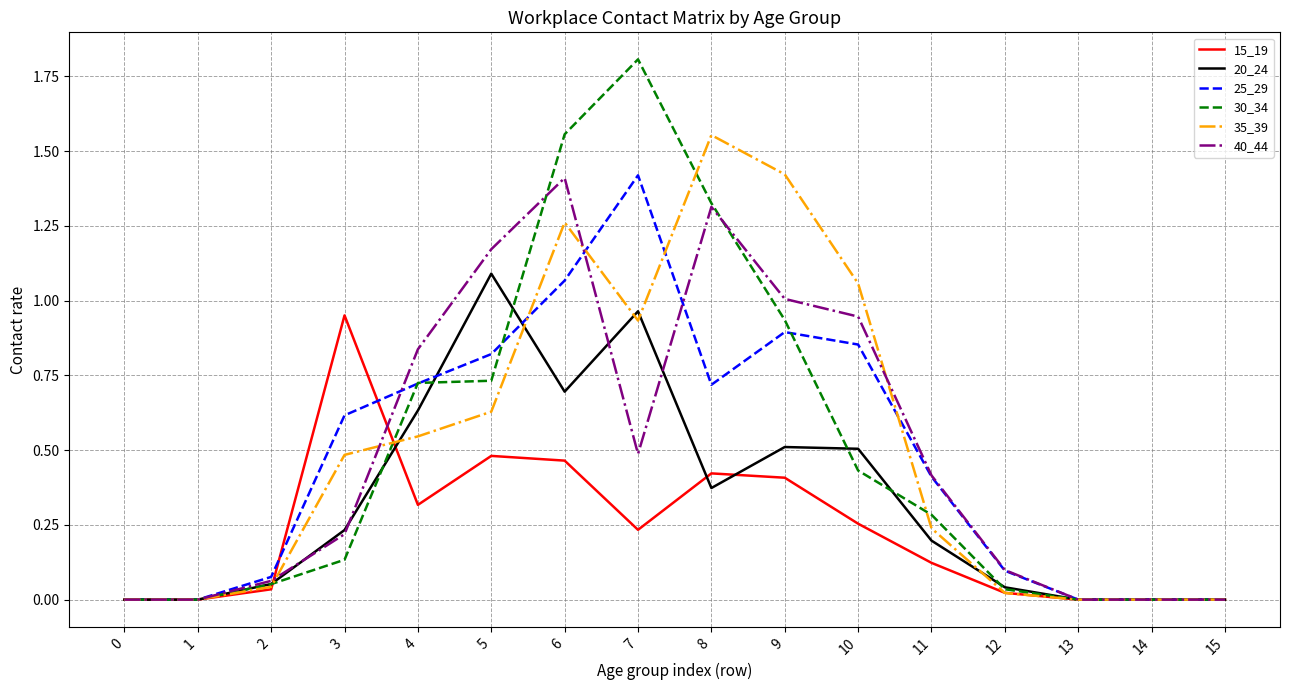

What are all the series names shown in the legend?

15_19, 20_24, 25_29, 30_34, 35_39, 40_44